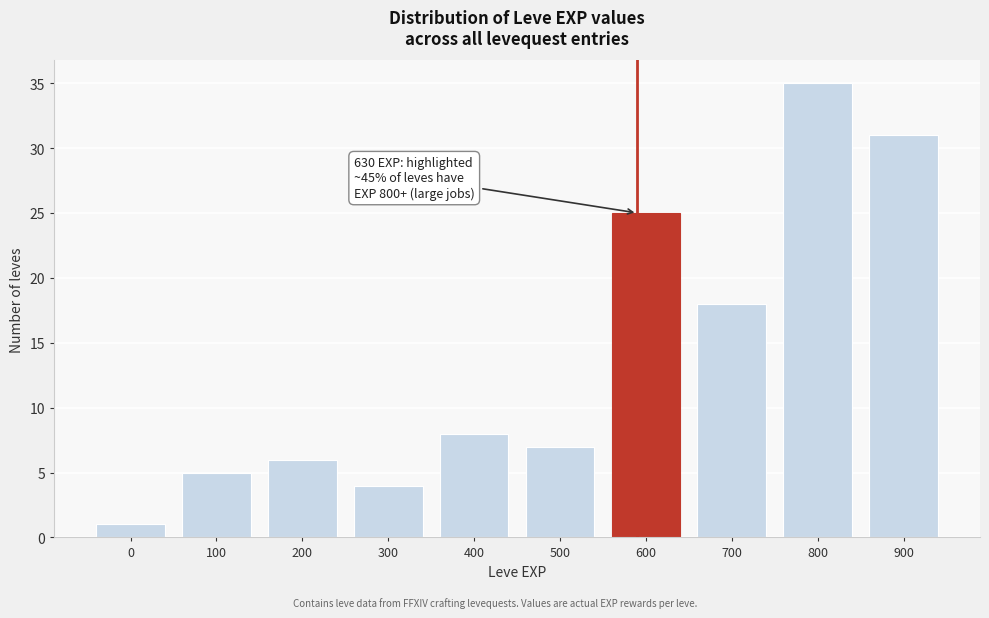

Reading left to right, transcribe all the data shown in this chart.

1	5	6	4	8	7	25	18	35	31